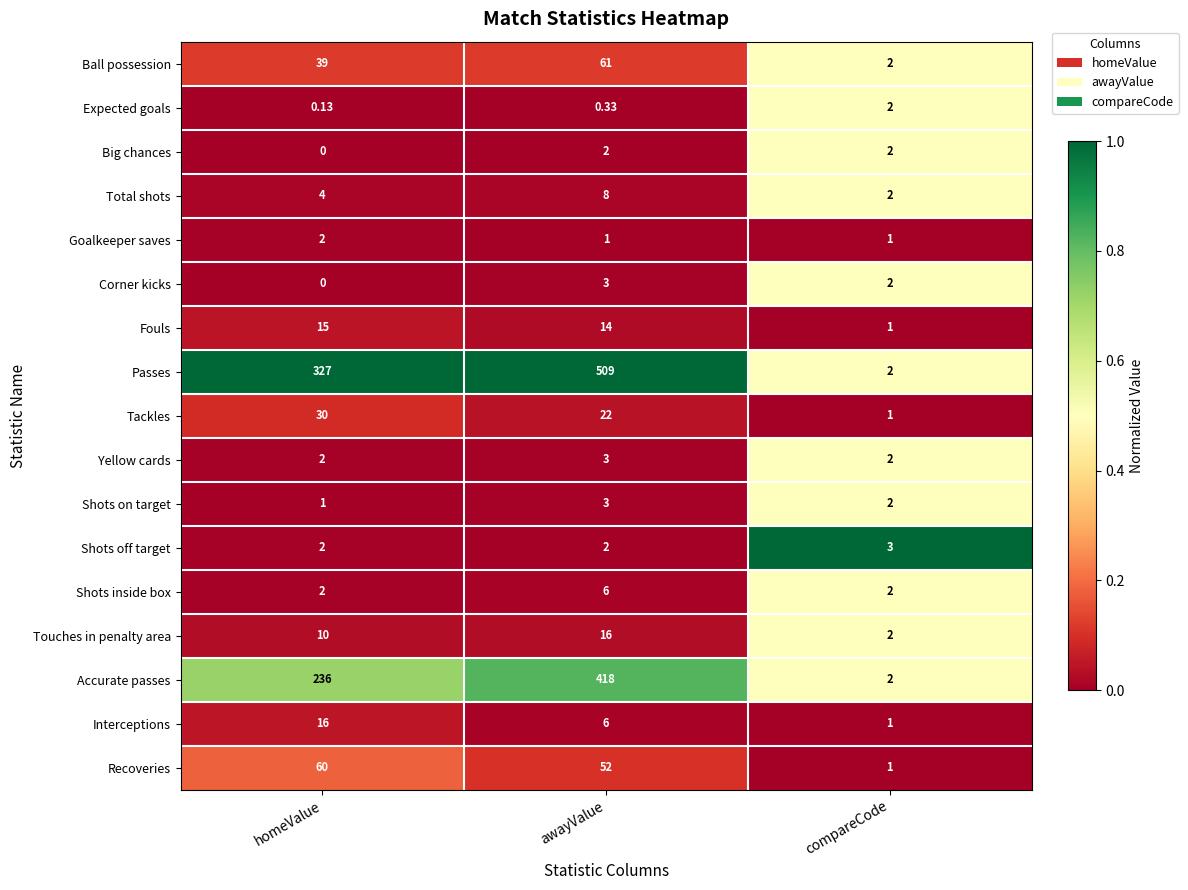

Rank the categories by Touches in penalty area value from lowest to highest.

compareCode, homeValue, awayValue